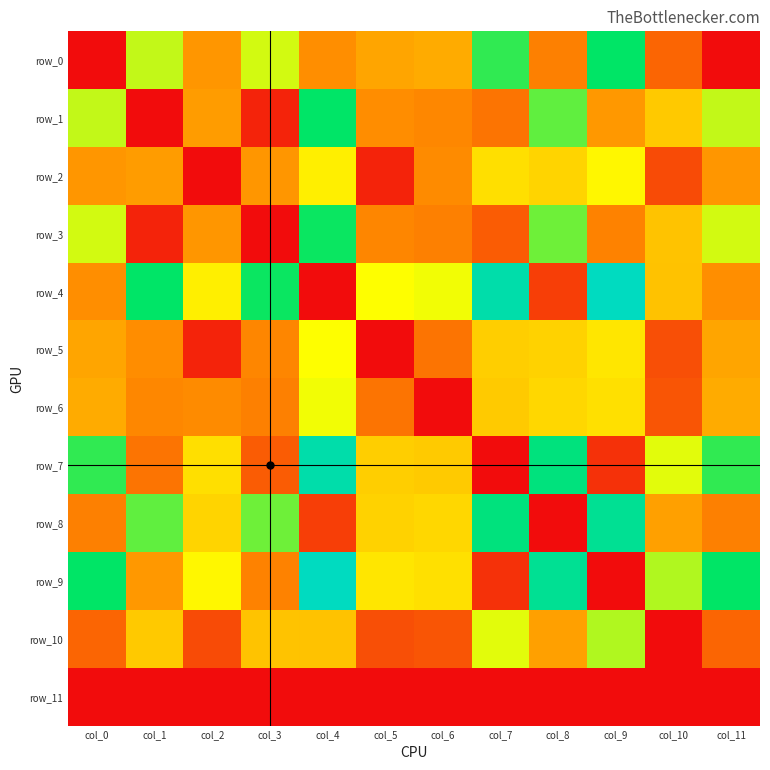

The value of row_7 at col_3 is 4.1. True or false?

False